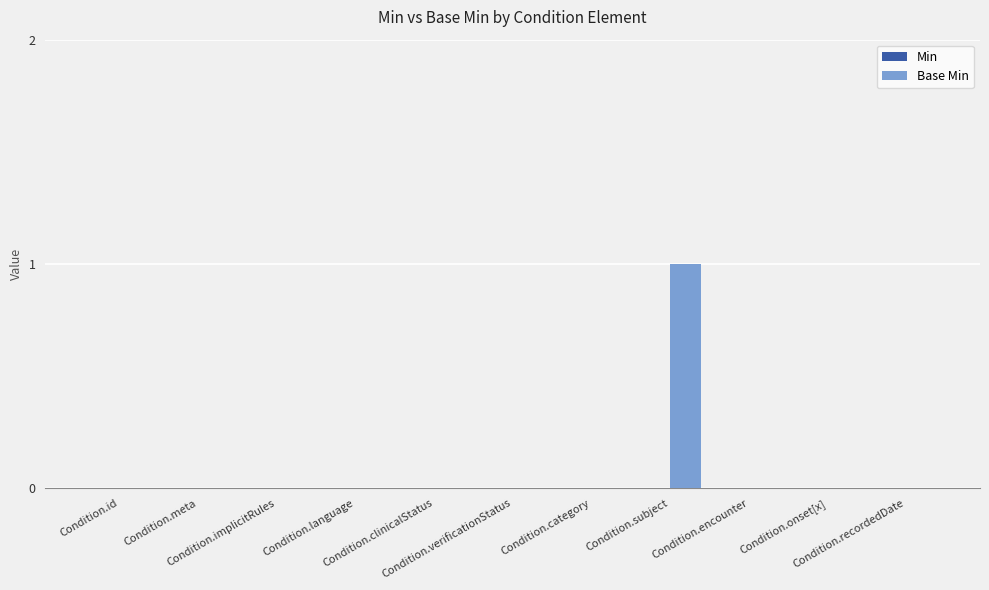

Are the bars horizontal?

No